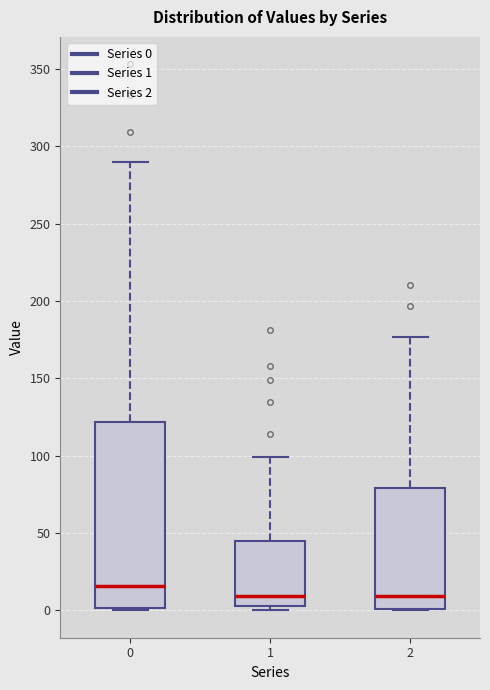

Comparing the boxes themselves (not the whiskers), which one is the tallest?

0